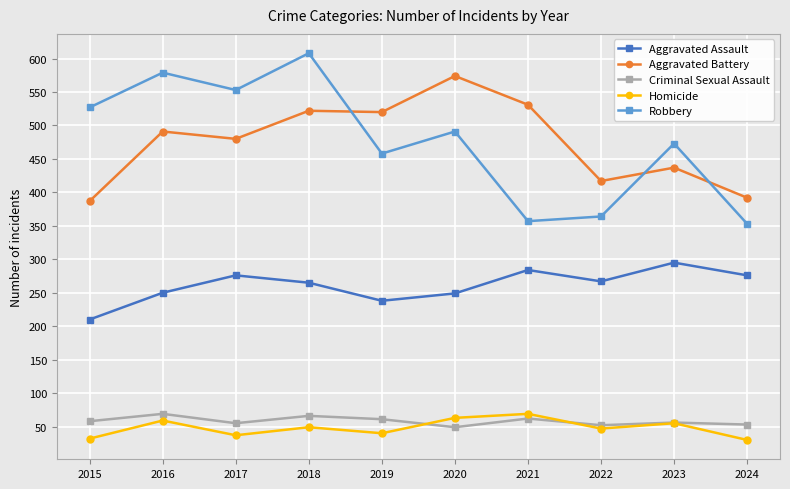

True or false: Aggravated Assault and Homicide cross at least once.

False